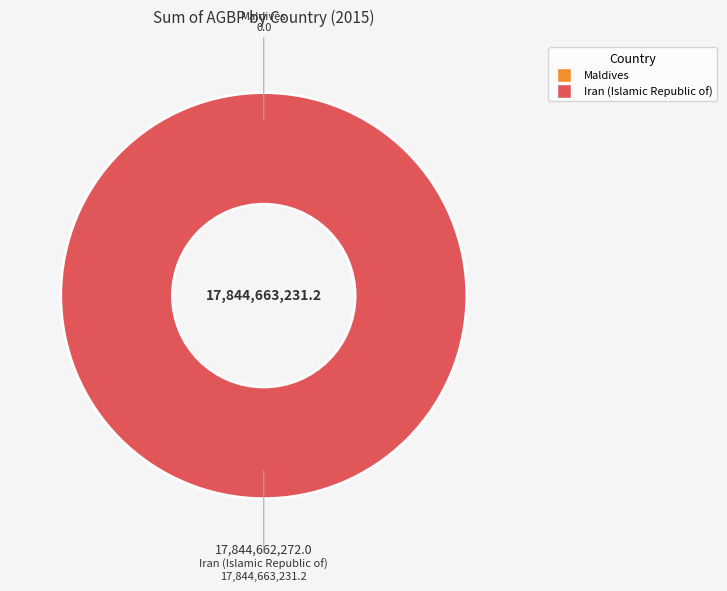

How many slices are in this pie chart?

2